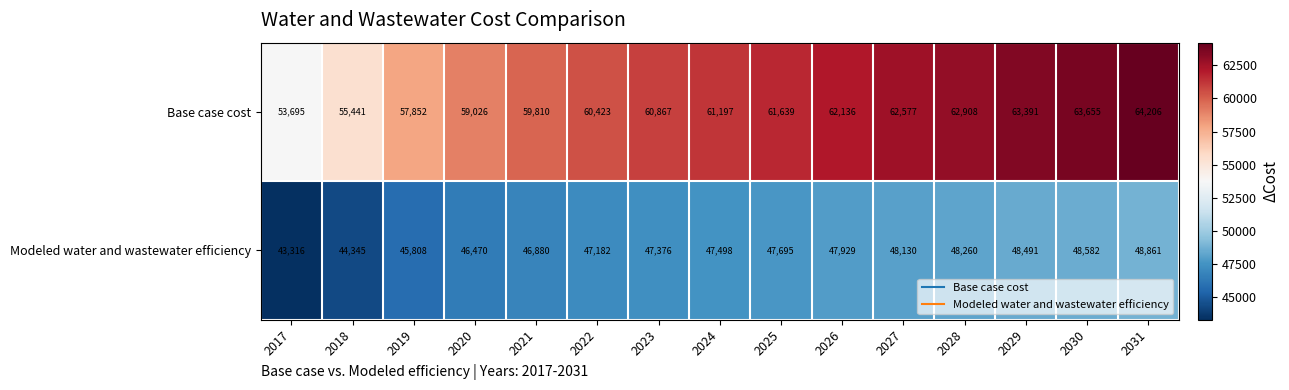

Which series has the largest range (max minus min)?

Base case cost